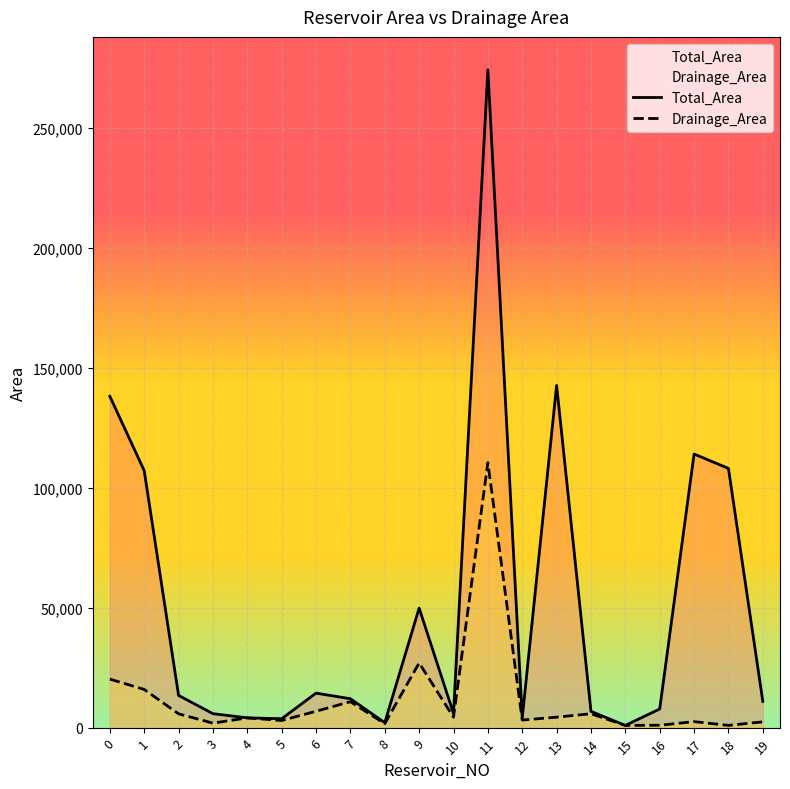

What is the value of the Total_Area point at the 9th from the left?

2067.6